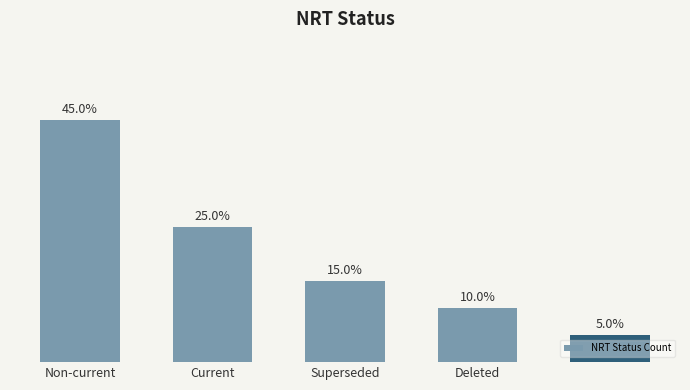

Are the bars horizontal?

No